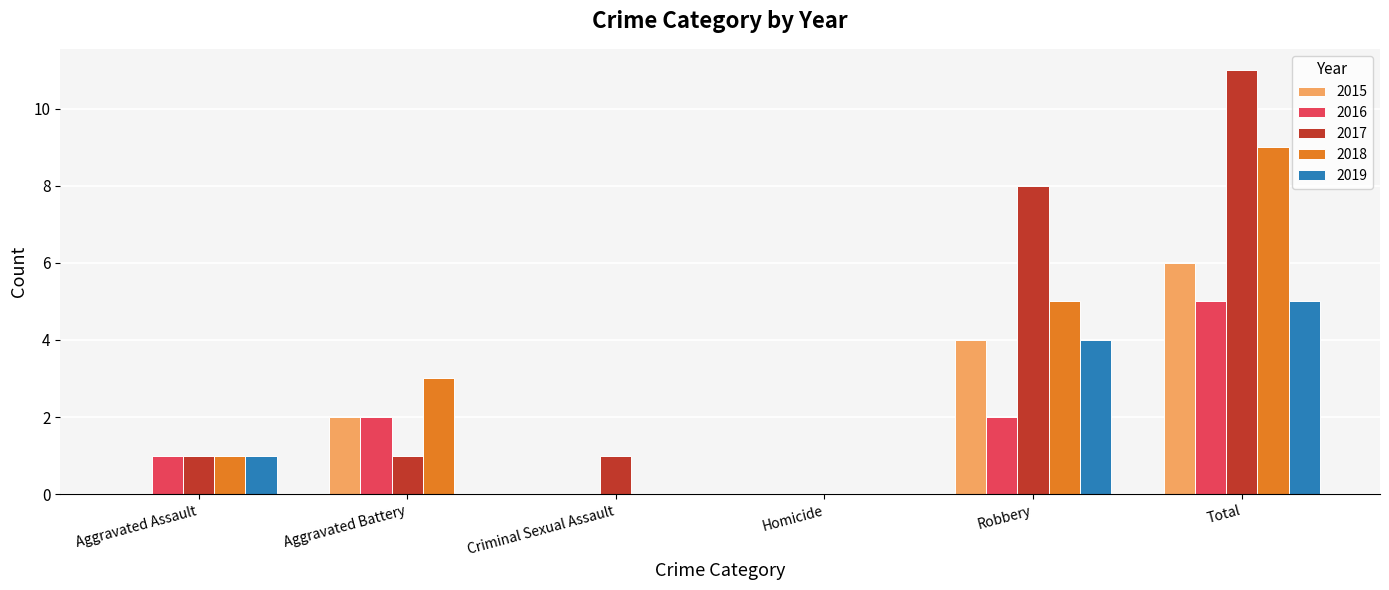

What is the sum of the 2016 values at Aggravated Assault and Criminal Sexual Assault?

1